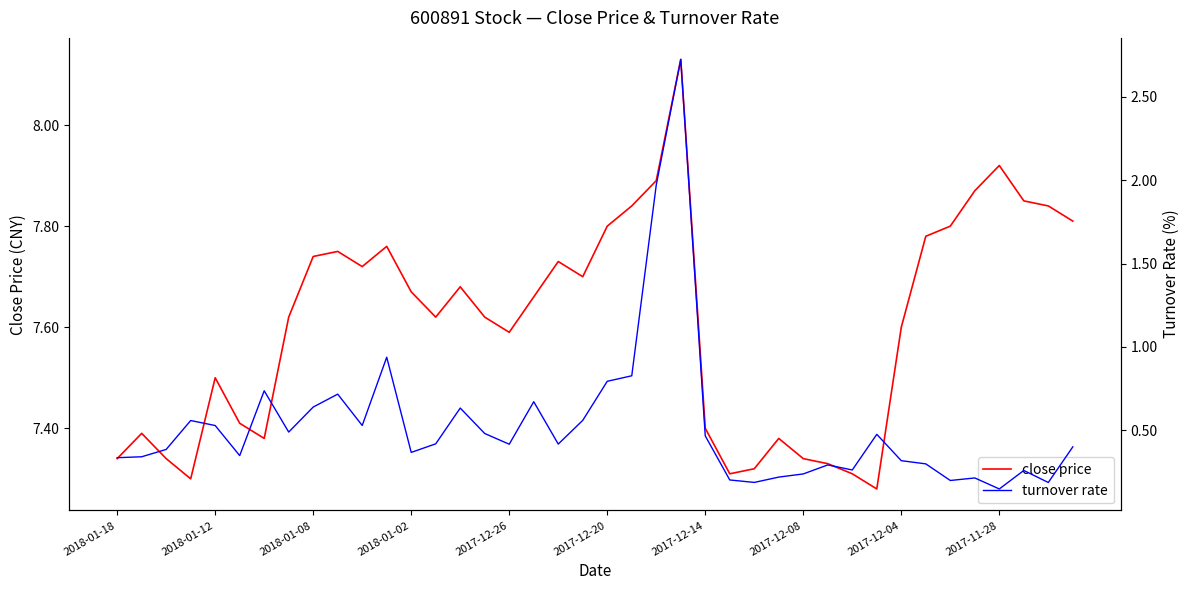

Which series has the widest spread of values?

turnover rate